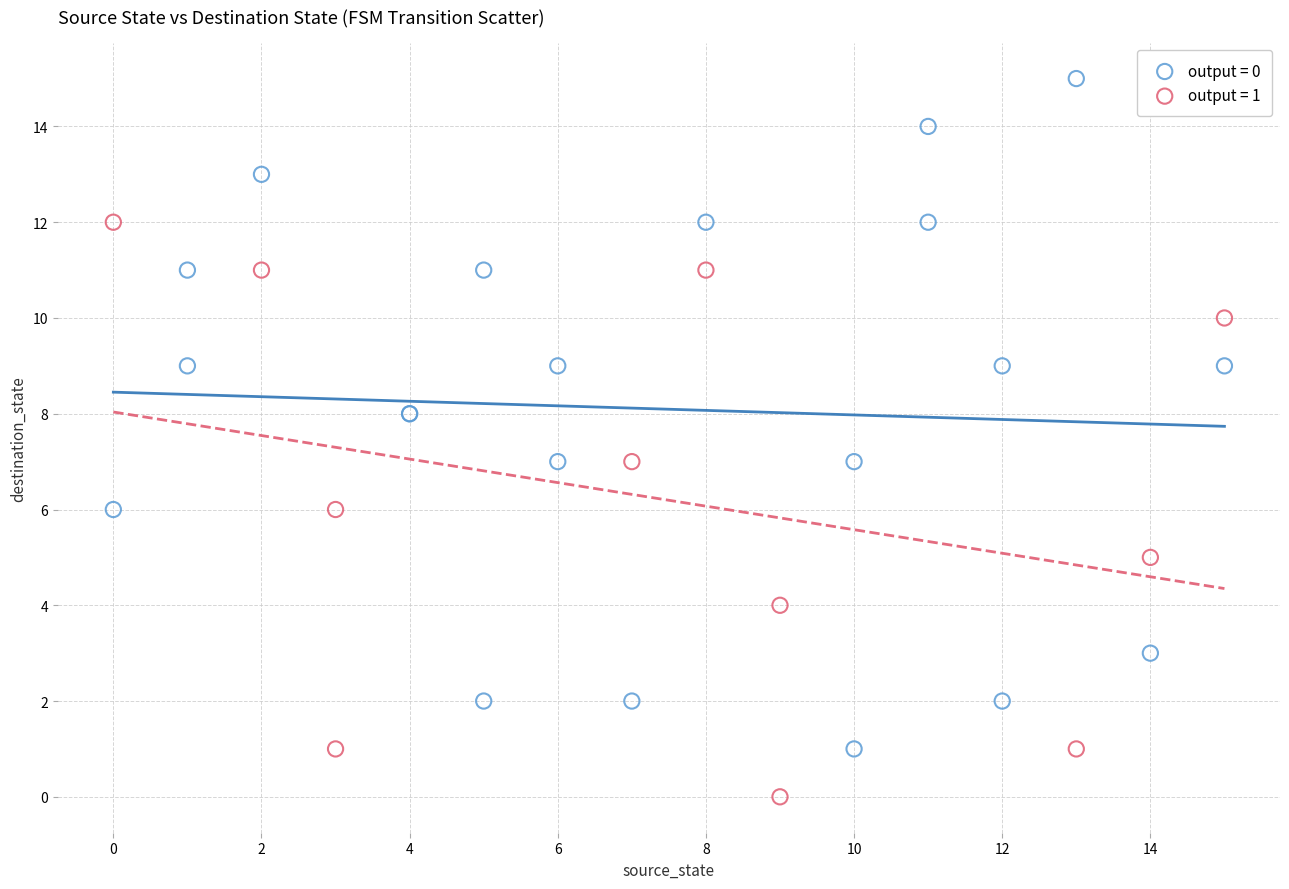

Which series has the largest Y range (max minus min)?

output = 0